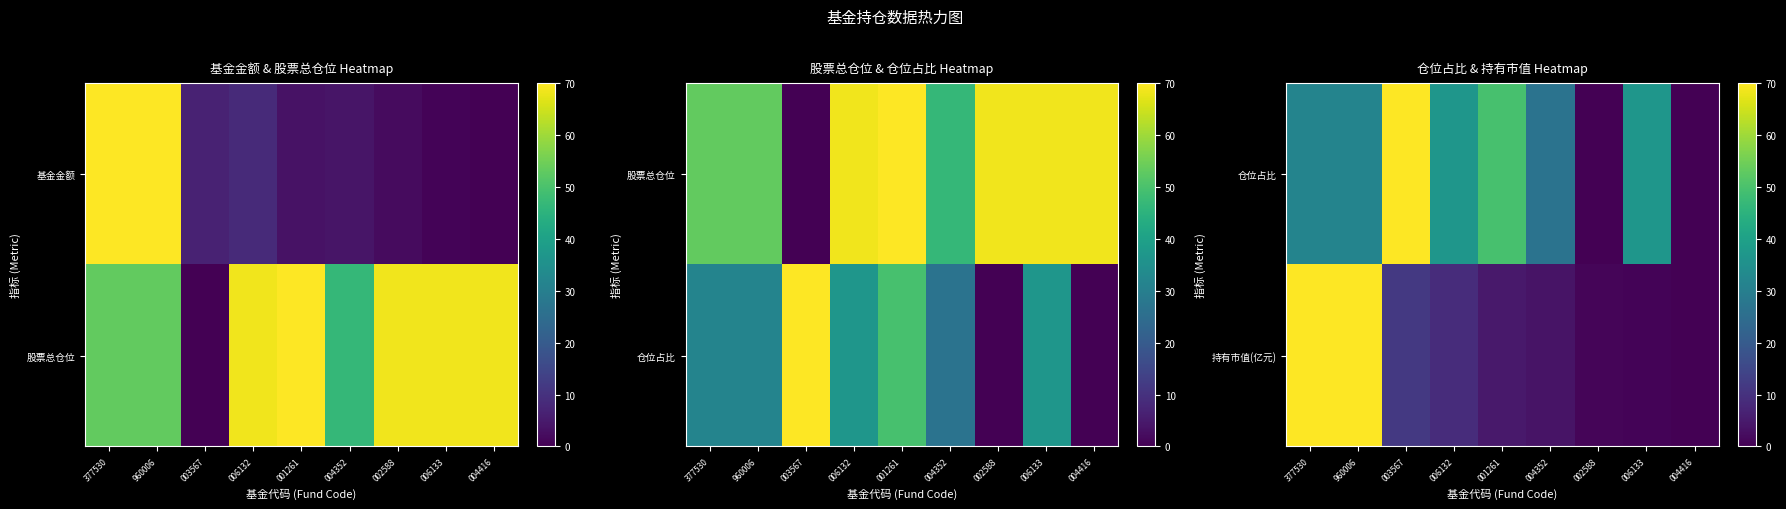

What is the difference between the 持有市值(亿元) values at 006132 and 001261?

4.2